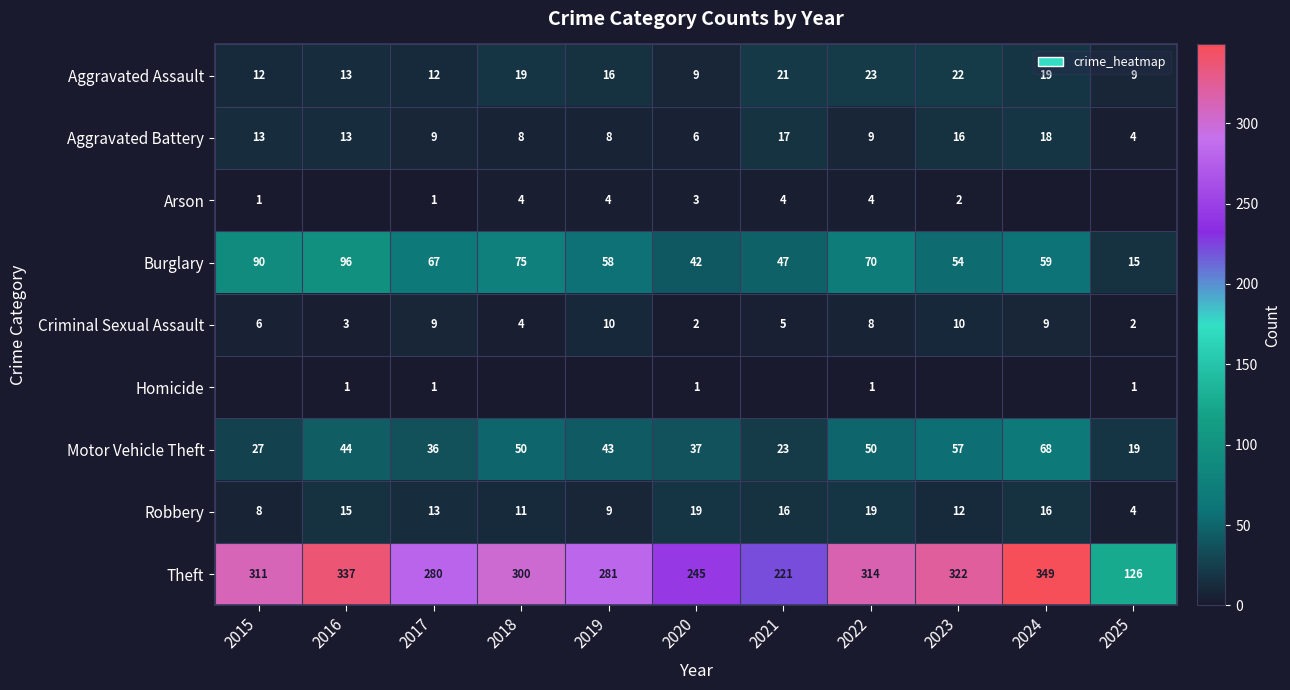

Read the Burglary value at 2022.

70